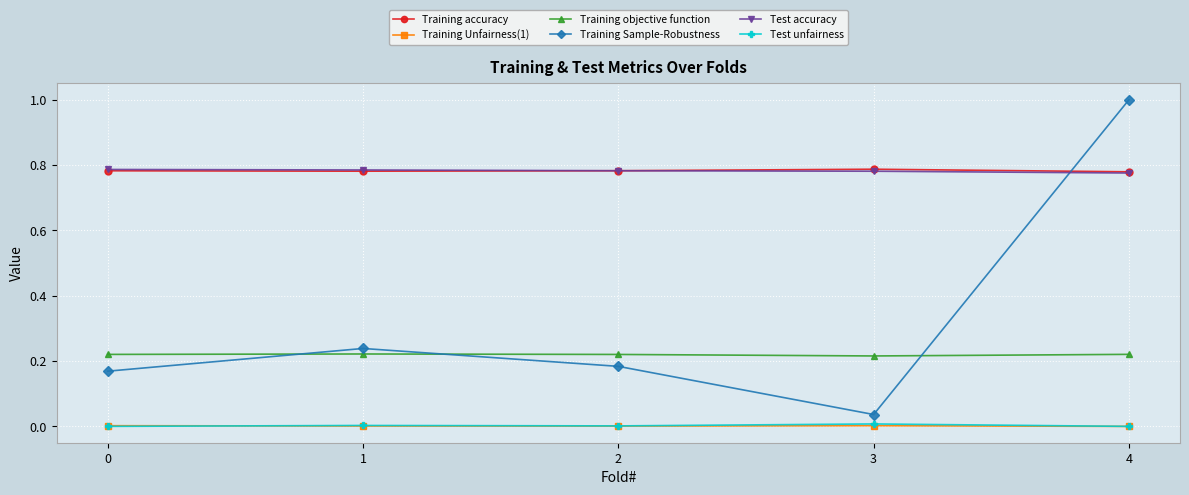

True or false: Test unfairness has more than 0 points higher than both neighbors.

True